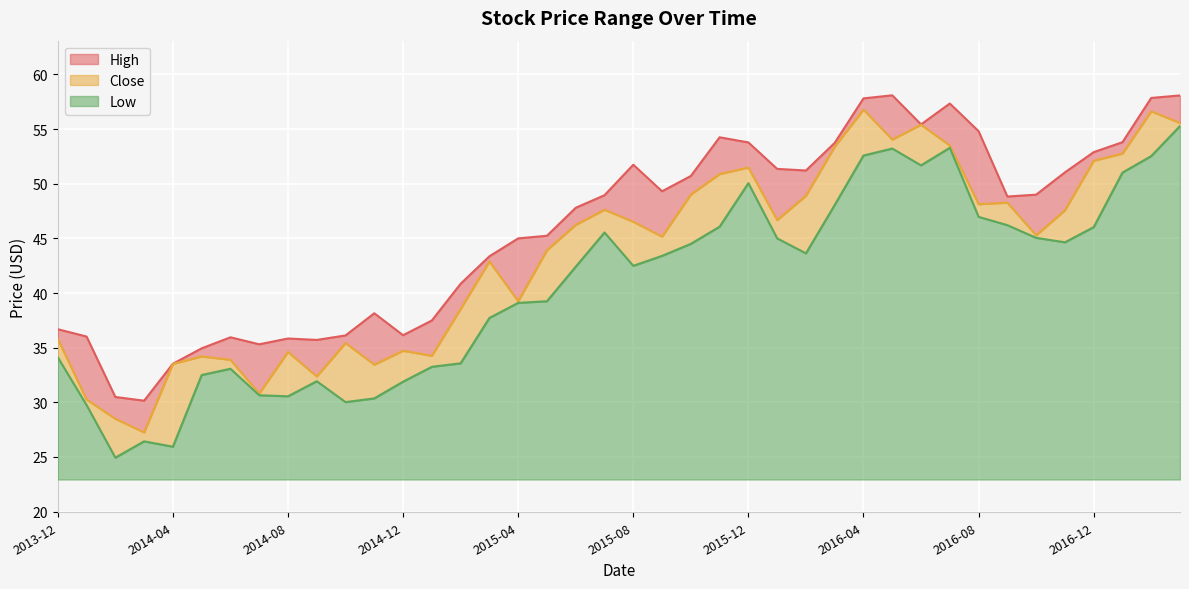

What is the difference between the maximum and second lowest values in the High series?

27.6